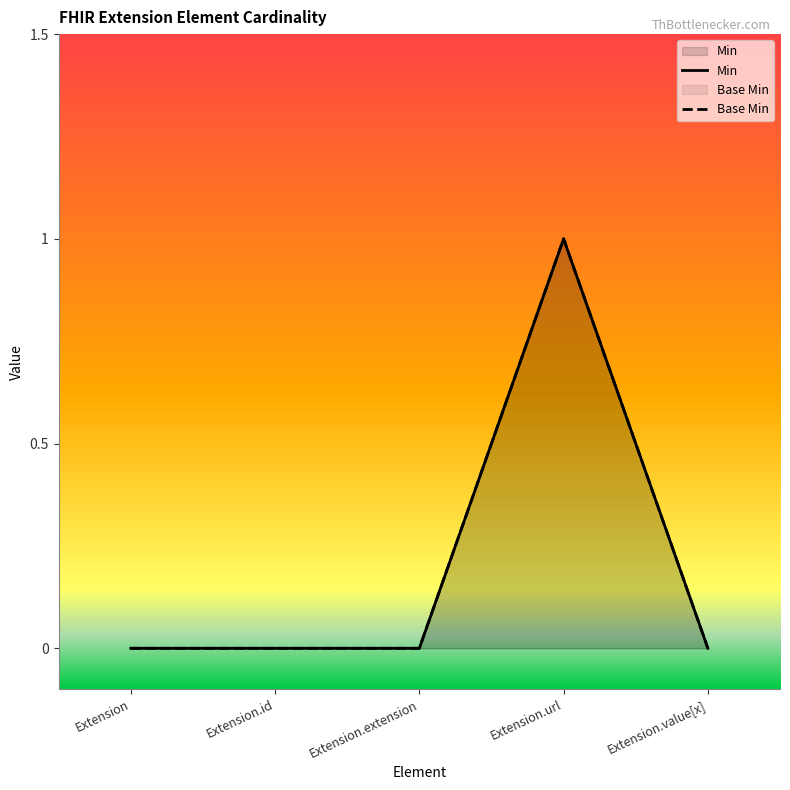

True or false: Base Min has a value of 0 at Extension.url.

False